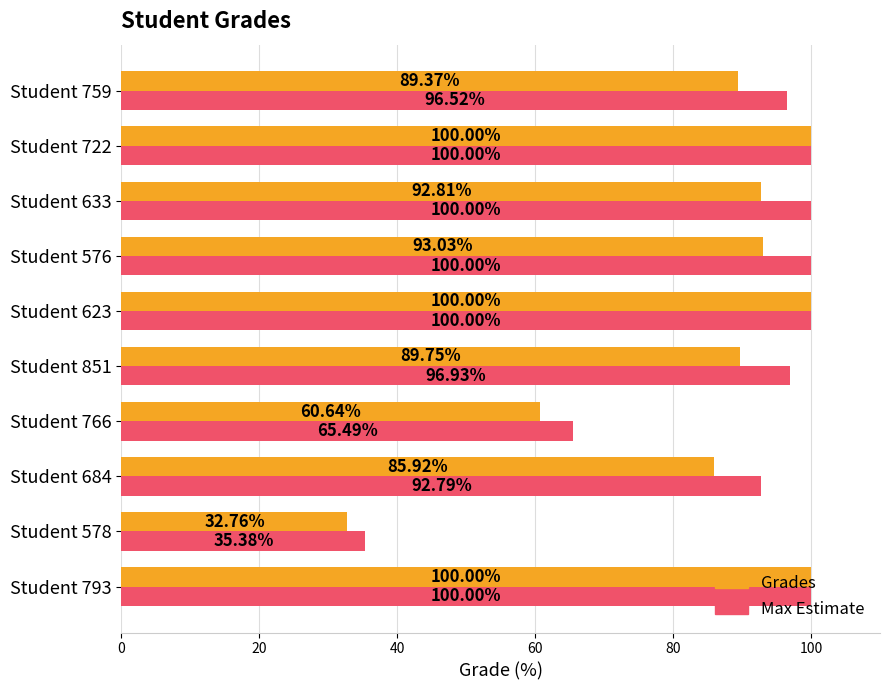

What is the total value across all series at Student 633?

192.8